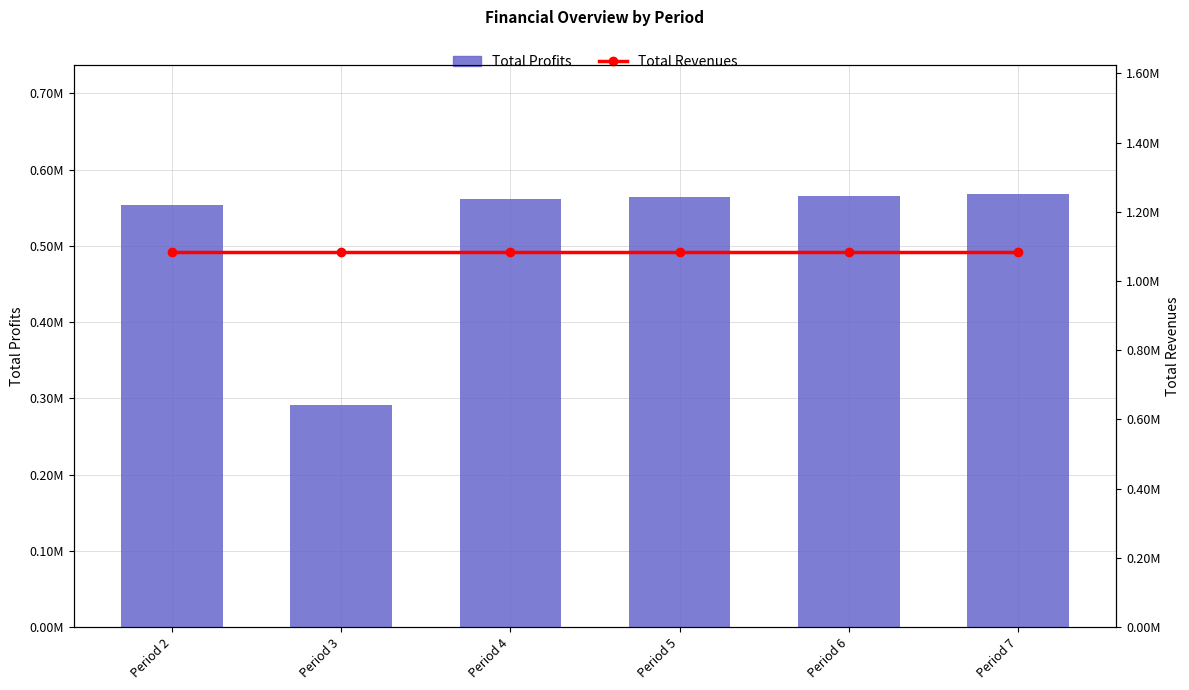

What is the total value across all series at Period 2?

552841.3